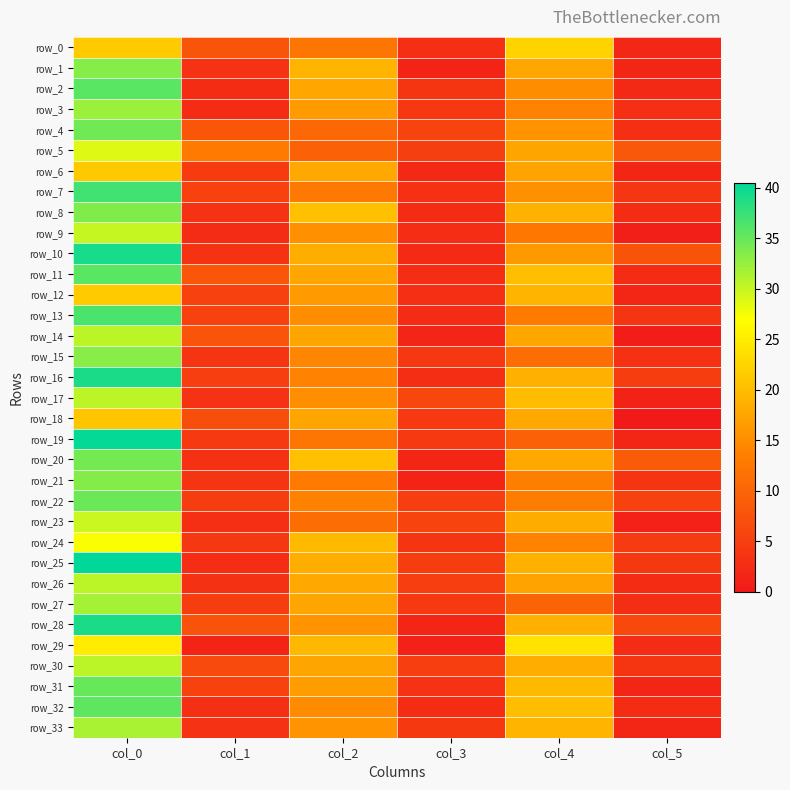

What is the minimum value for row_12?

1.8